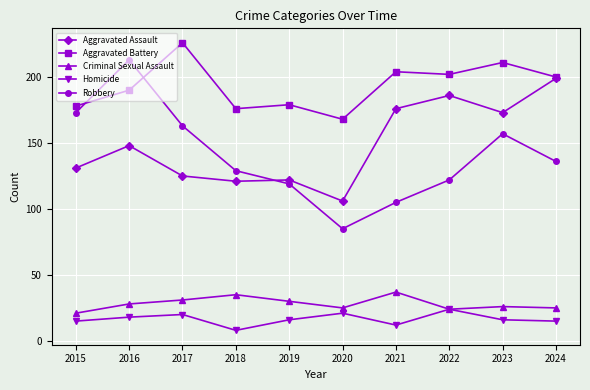

What is the value of the Aggravated Battery point at the 5th from the left?

179